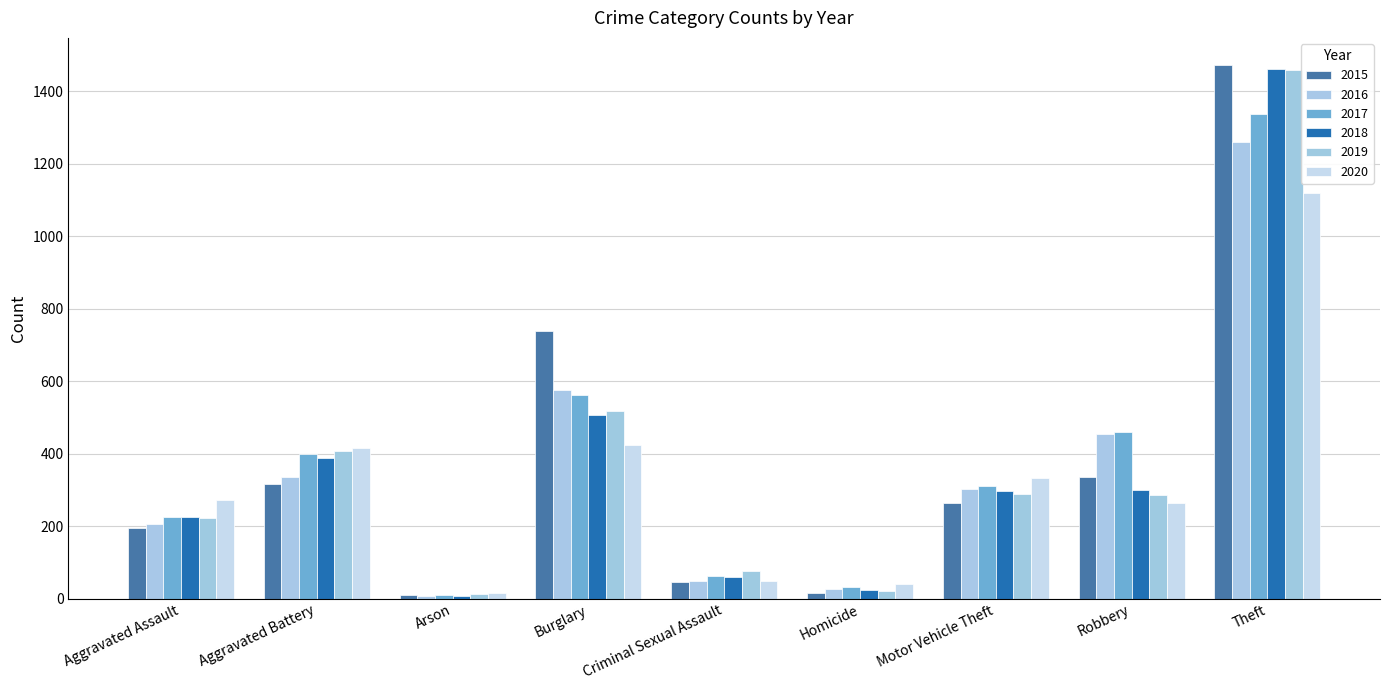

What are all the series names shown in the legend?

2015, 2016, 2017, 2018, 2019, 2020